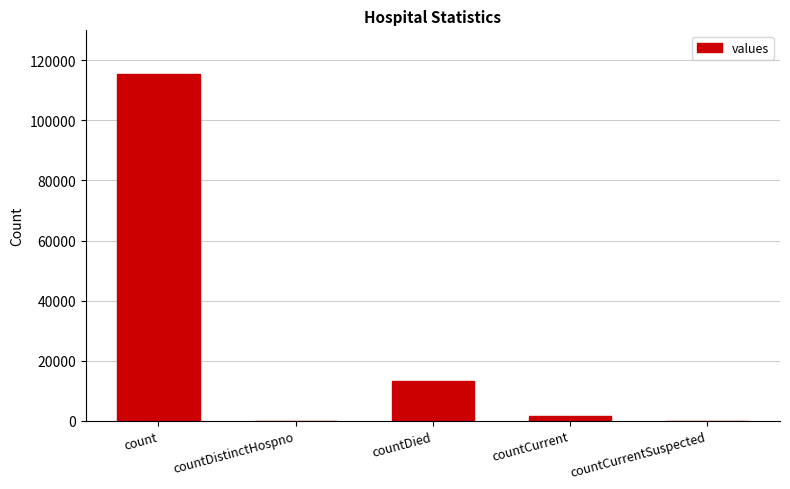

What is the maximum value shown in the chart?

115379